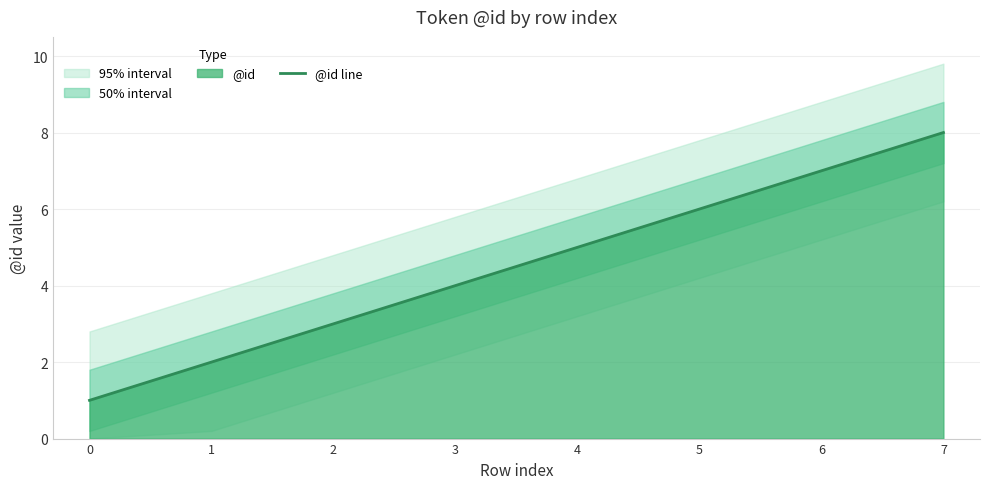

True or false: the data shows 6 at 5.

True